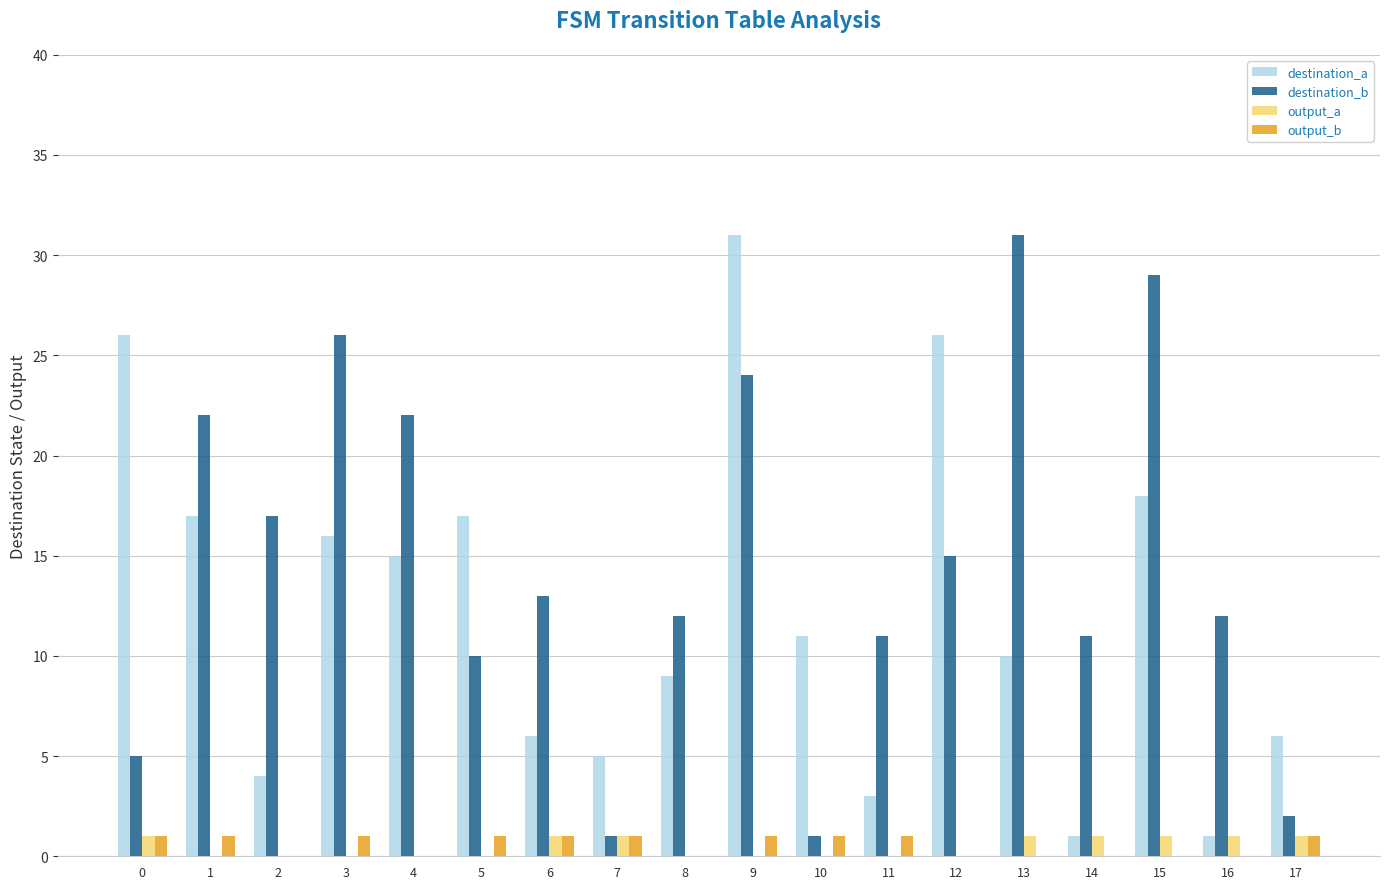

What is the greatest value displayed?

31